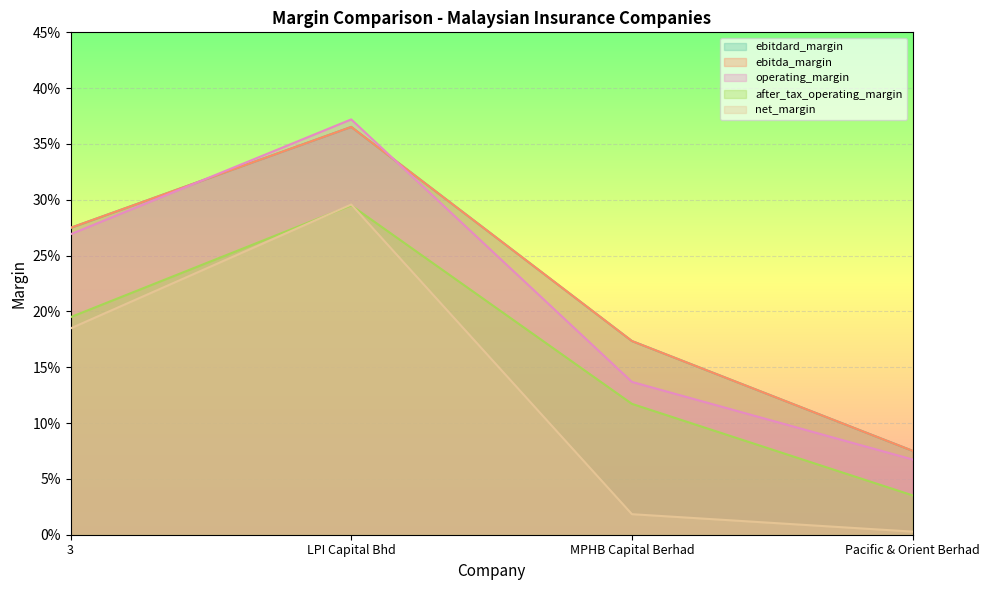

Does the chart display data point markers on the line(s)?

No